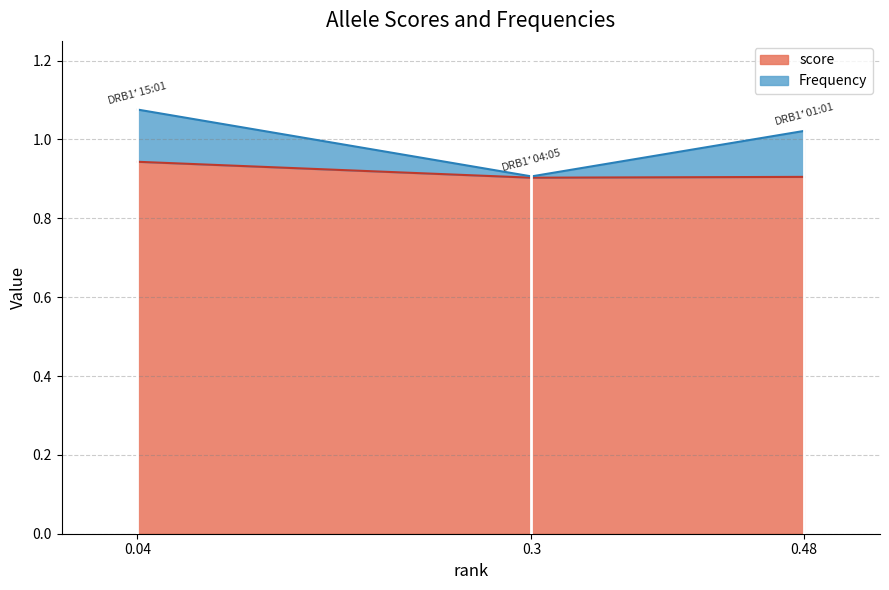

What is the smallest value displayed?

0.9